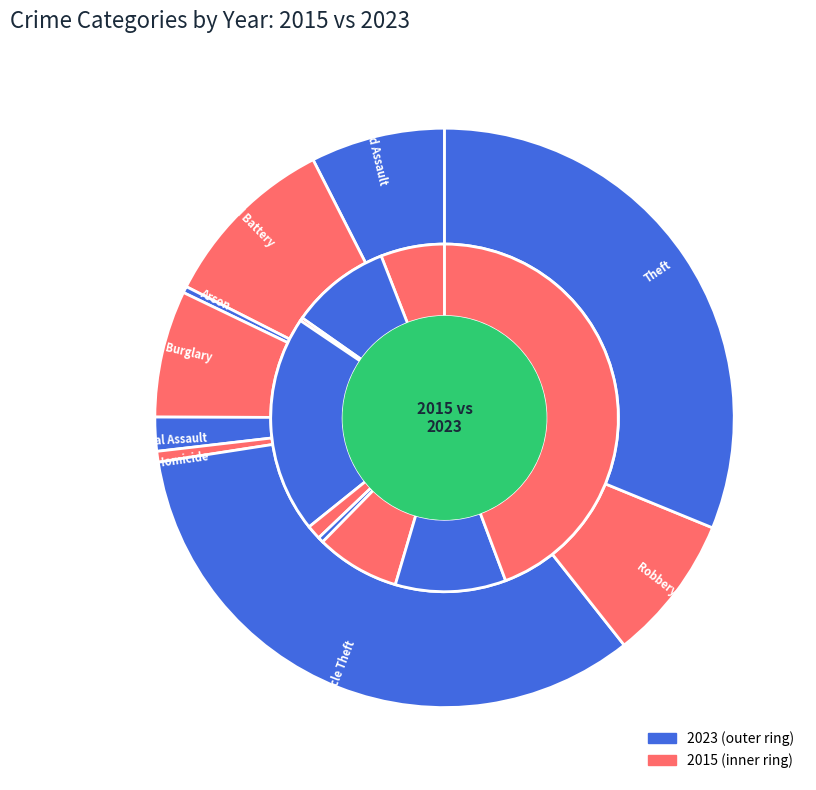

To the nearest percent, what portion does 6 represent?

8%